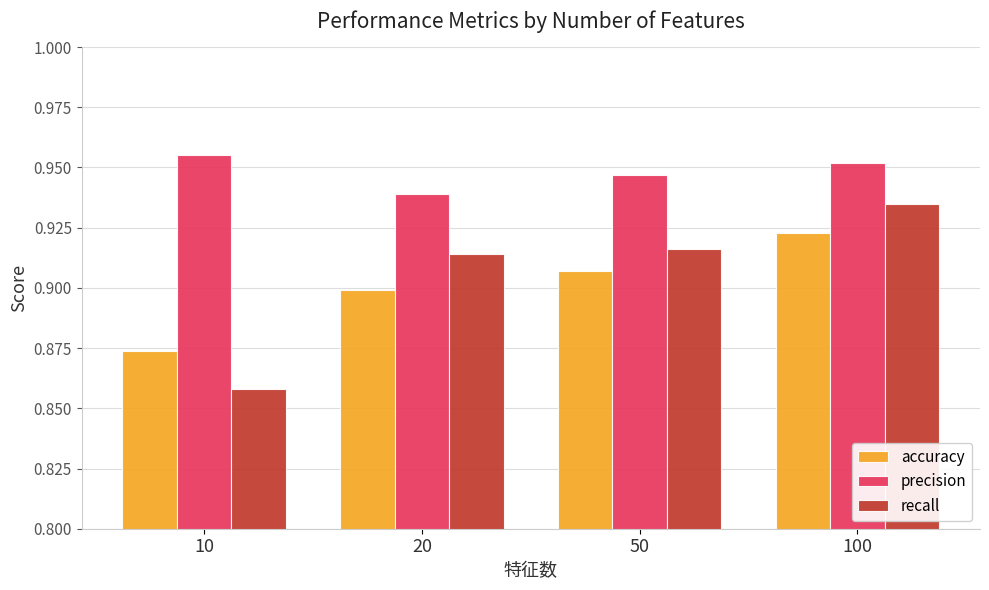

The value of recall at 50 is 0.9. True or false?

True